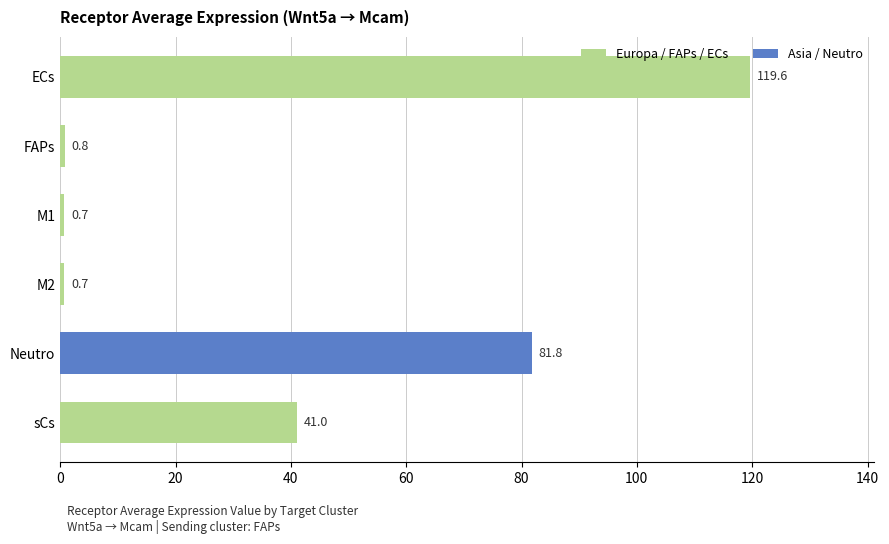

Does the chart contain any negative values?

No